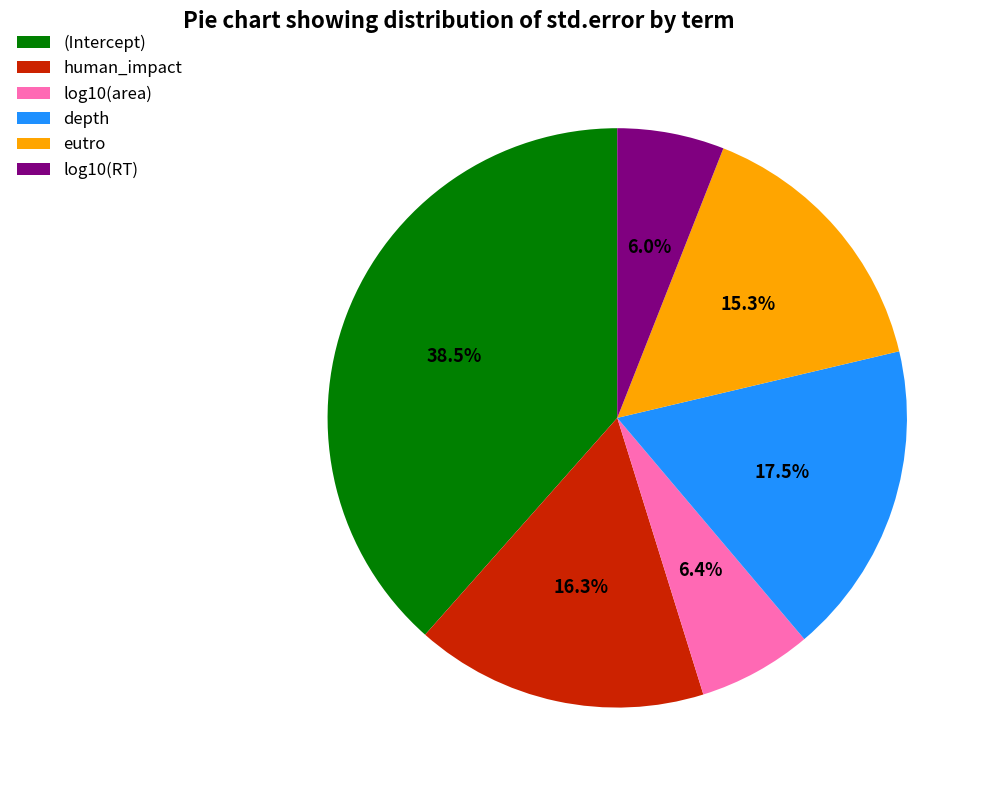

Which has a higher value, human_impact or (Intercept)?

(Intercept)